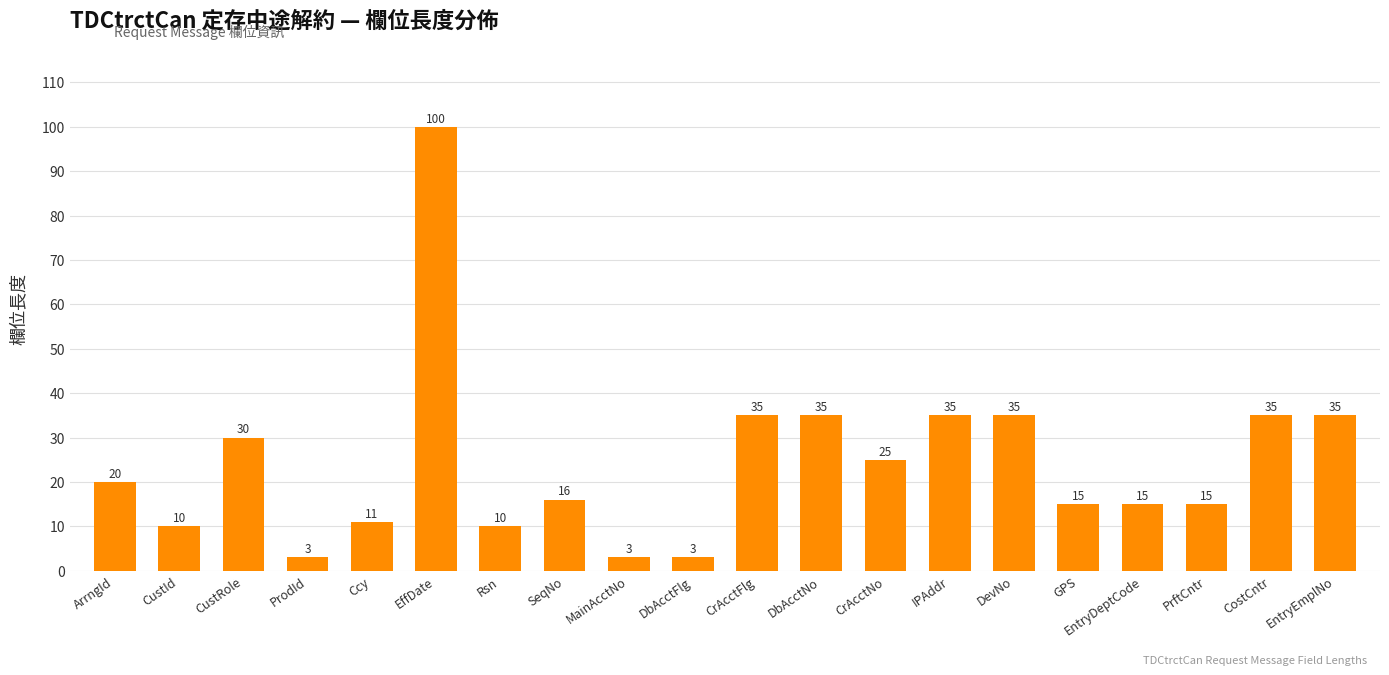

Between ArrngId and MainAcctNo, which is larger?

ArrngId